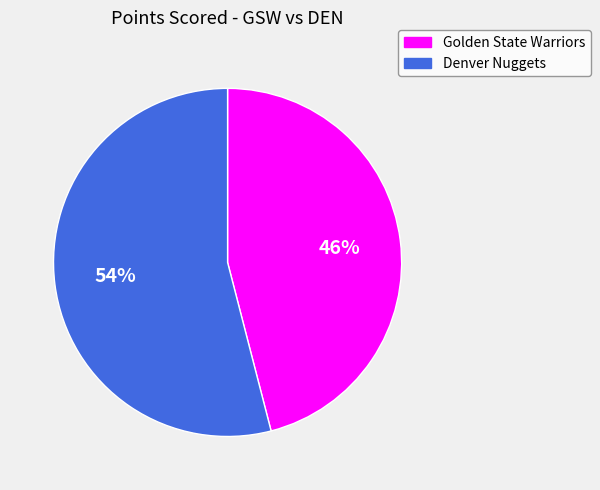

Which has a higher value, Golden State Warriors or Denver Nuggets?

Denver Nuggets